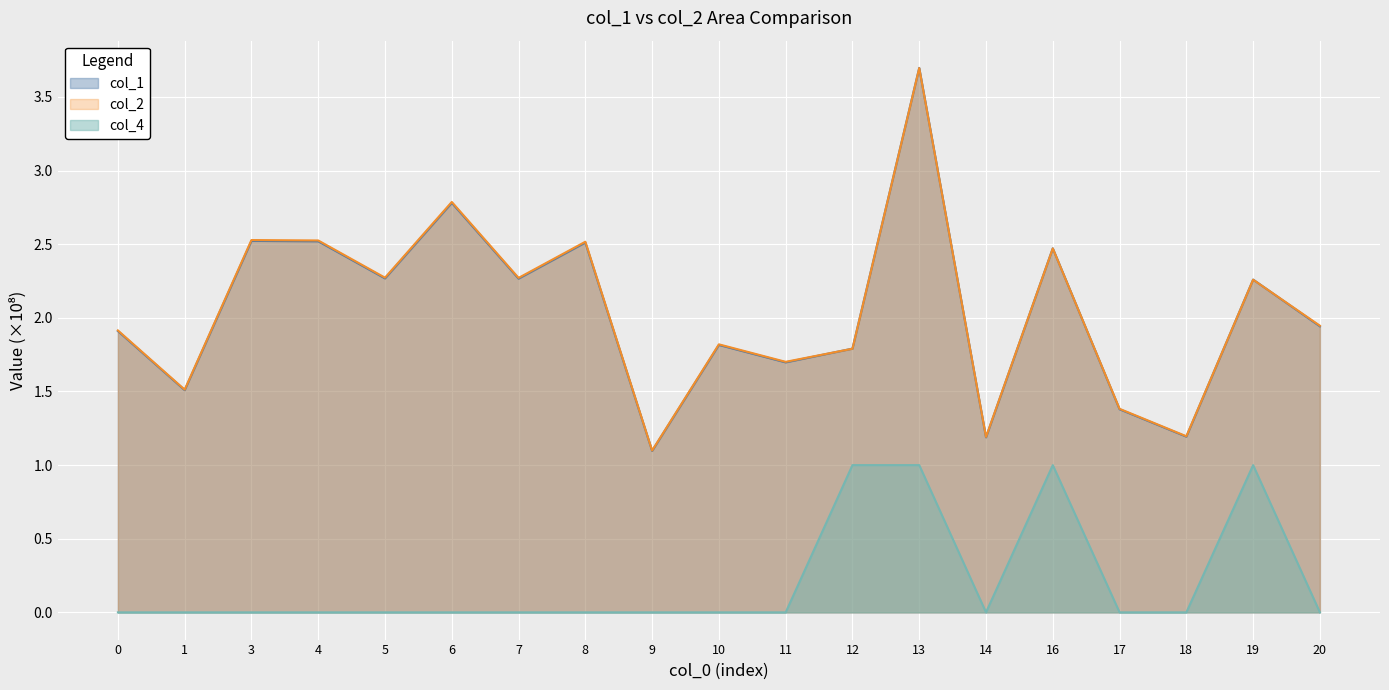

Reading left to right, extract all data points from this chart.

col_1: 0=1.9	1=1.5	3=2.5	4=2.5	5=2.3	6=2.8	7=2.3	8=2.5	9=1.1	10=1.8	11=1.7	12=1.8	13=3.7	14=1.2	16=2.5	17=1.4	18=1.2	19=2.3	20=1.9
col_2: 0=1.9	1=1.5	3=2.5	4=2.5	5=2.3	6=2.8	7=2.3	8=2.5	9=1.1	10=1.8	11=1.7	12=1.8	13=3.7	14=1.2	16=2.5	17=1.4	18=1.2	19=2.3	20=1.9
col_4: 0=0.0	1=0.0	3=0.0	4=0.0	5=0.0	6=0.0	7=0.0	8=0.0	9=0.0	10=0.0	11=0.0	12=1.0	13=1.0	14=0.0	16=1.0	17=0.0	18=0.0	19=1.0	20=0.0